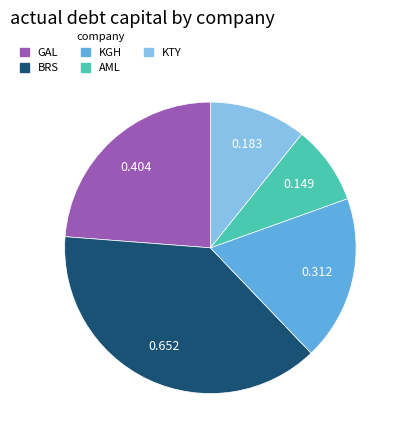

Is there any slice that represents more than half of the pie?

No